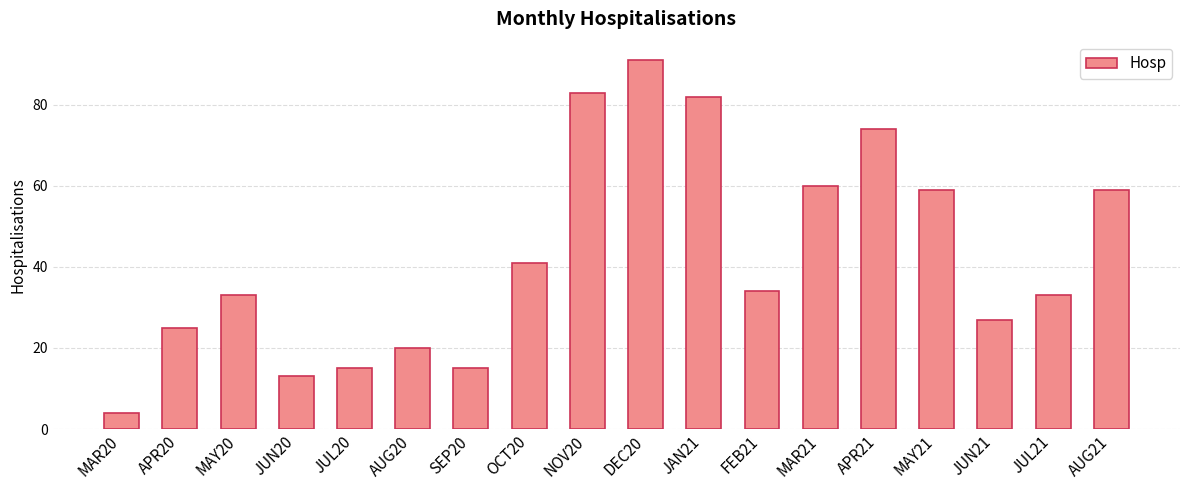

What is the label of the 2nd bar from the right?

JUL21